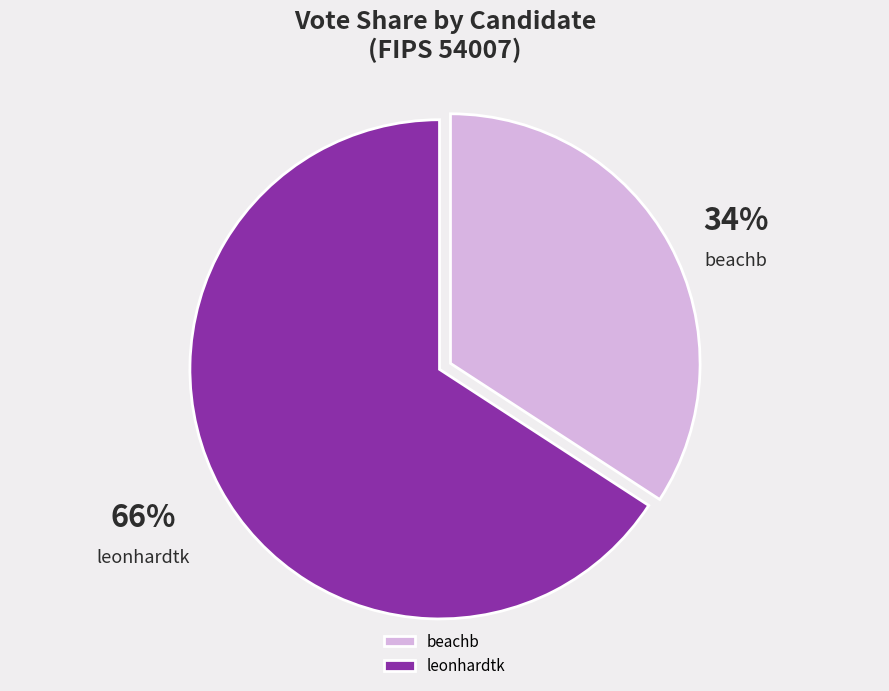

What is the ratio of the value at beachb to the value at leonhardtk?

0.5